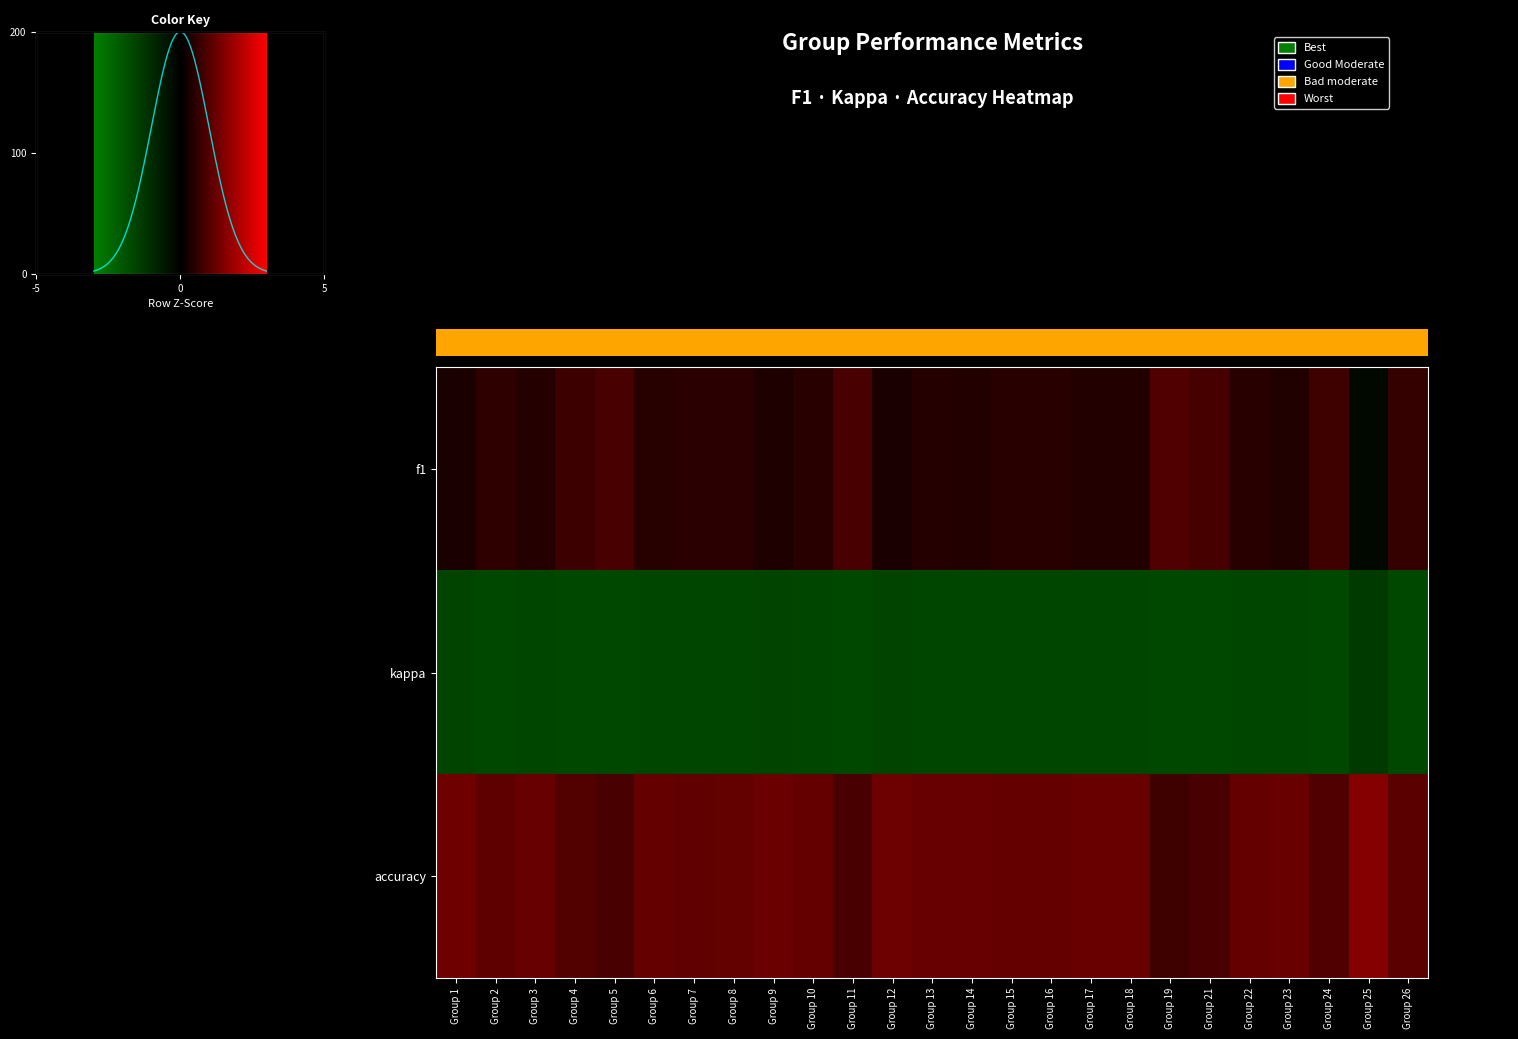

At Group 10, list the series in order from largest to smallest.

accuracy, f1, kappa